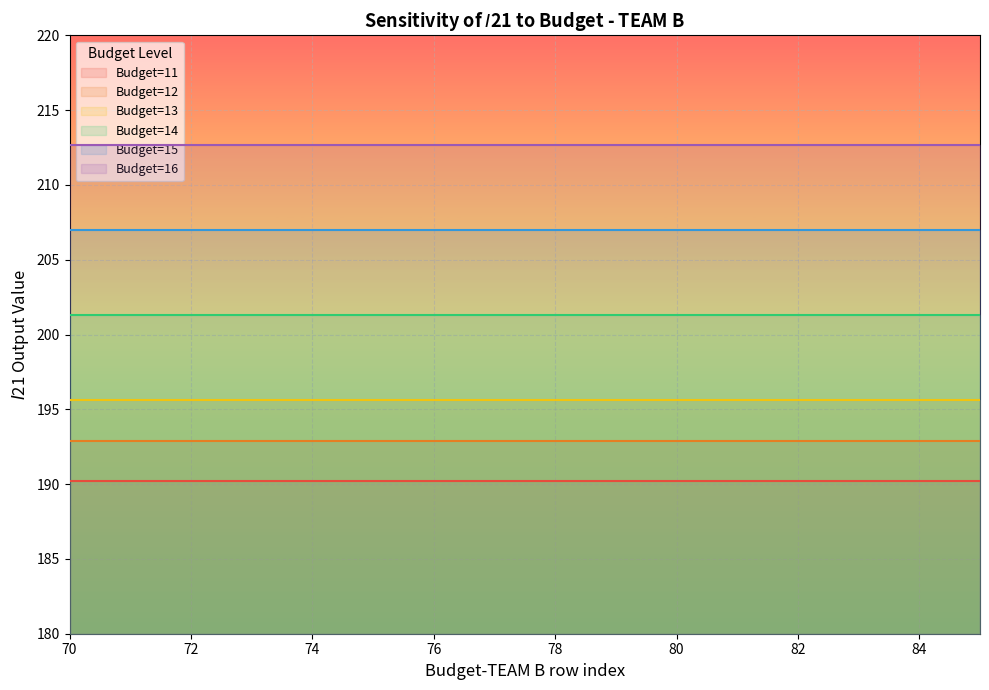

Which series has the widest spread of values?

Budget=11